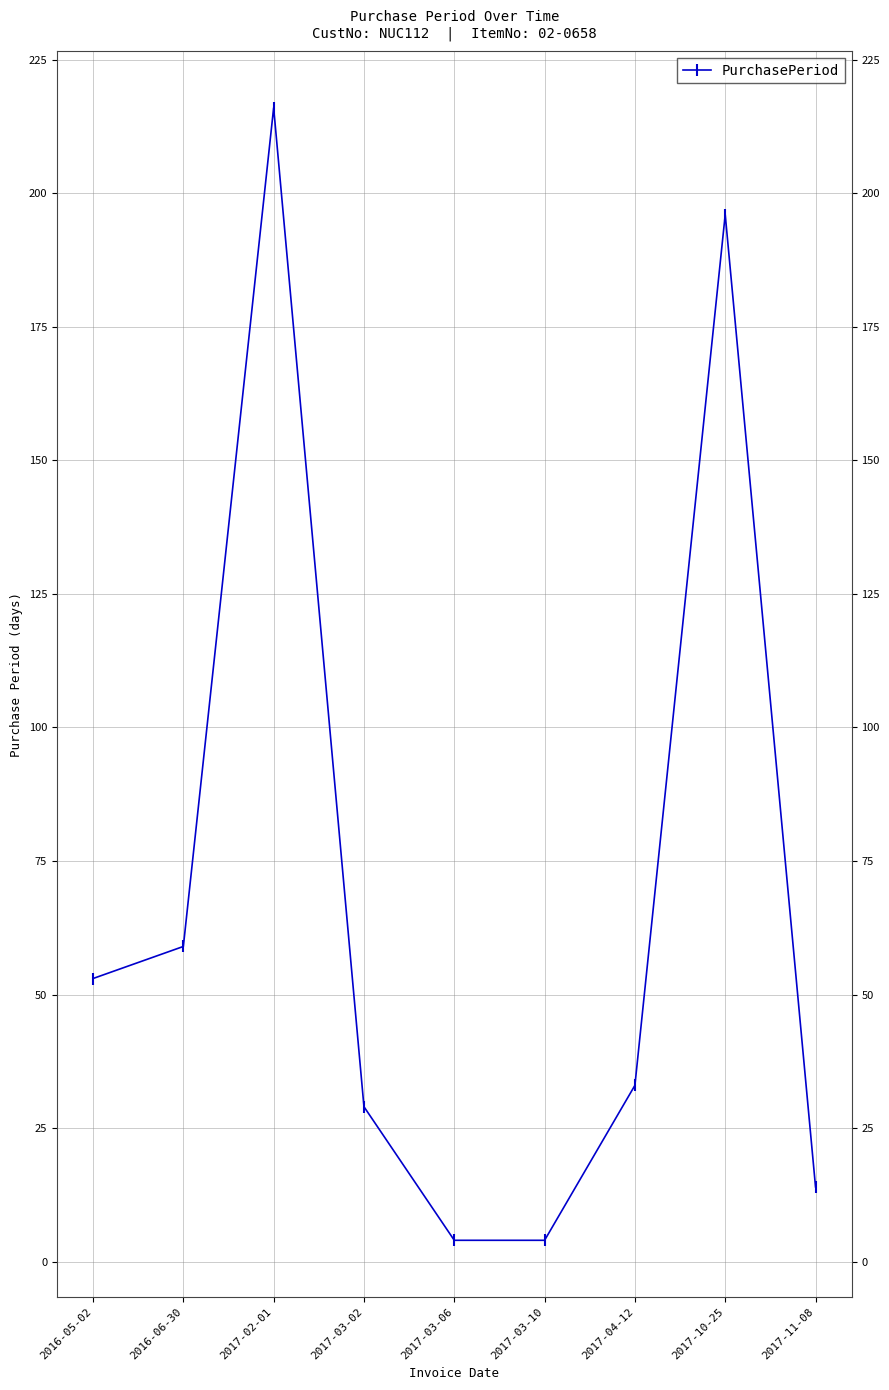

Does the chart display data point markers on the line(s)?

Yes